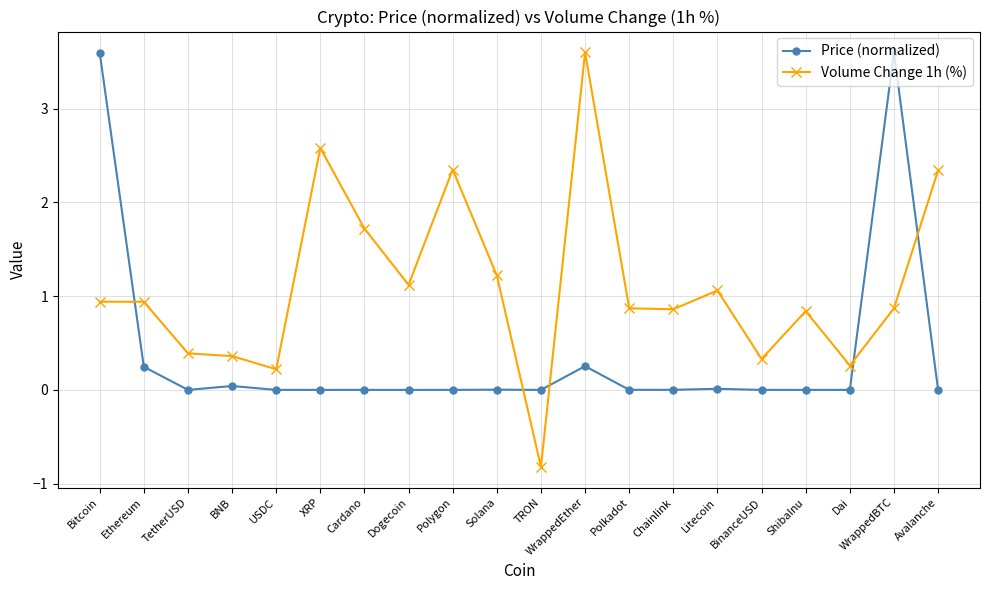

What is the label of the 6th point from the right?

Litecoin